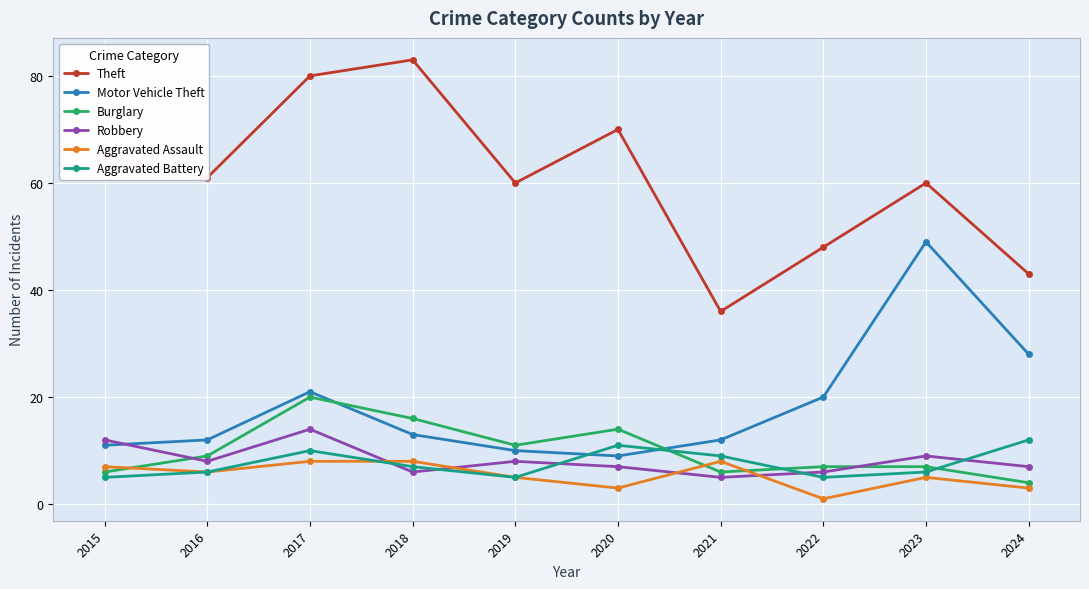

True or false: Robbery and Burglary intersect in this chart.

True